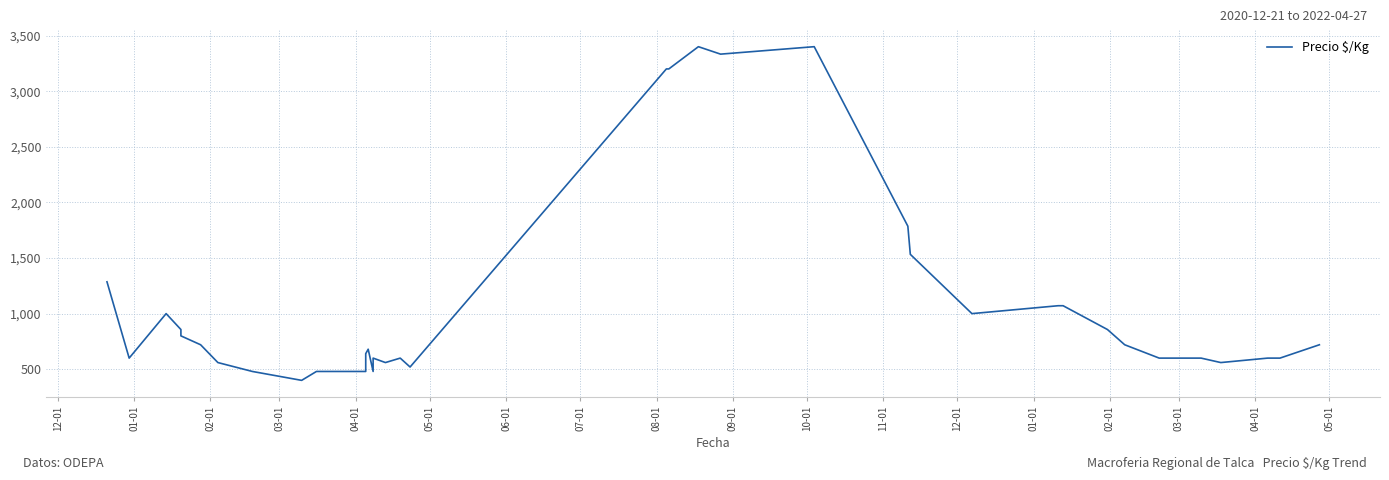

What is the sum of all values?

42194